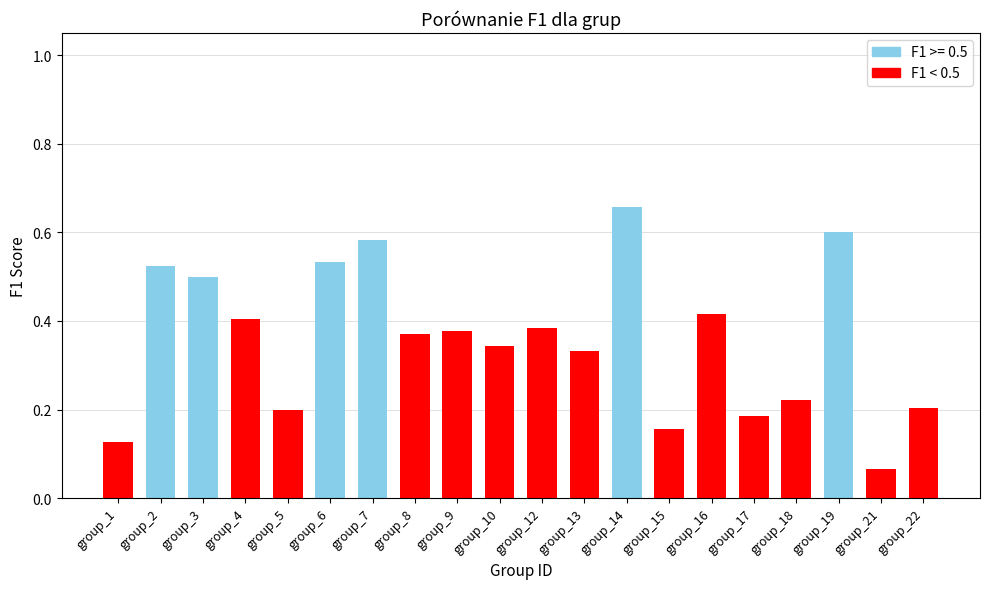

Are the bars horizontal?

No